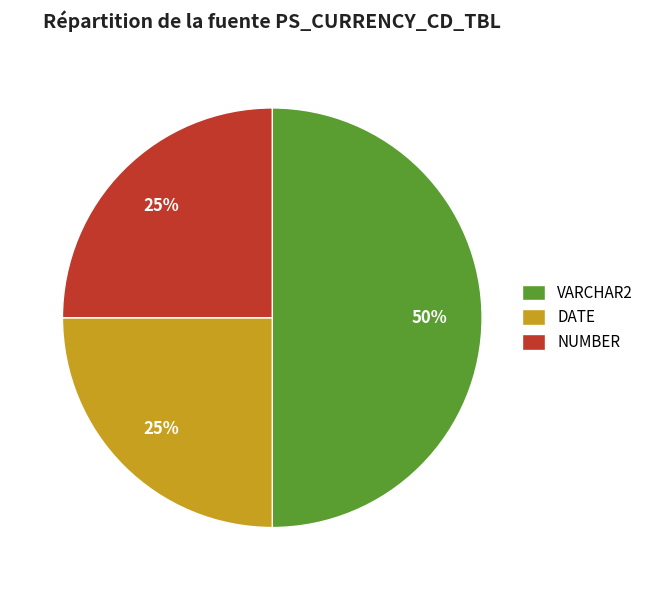

True or false: NUMBER accounts for 13% of the total.

False